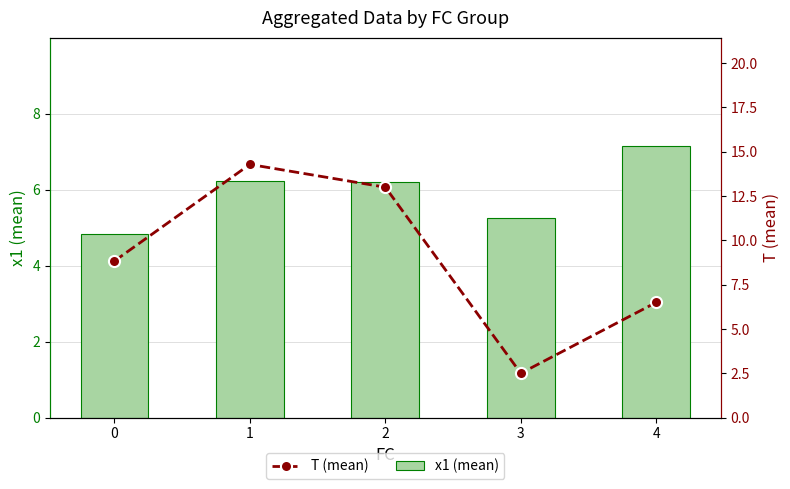

What is the maximum value for T (mean)?

14.3